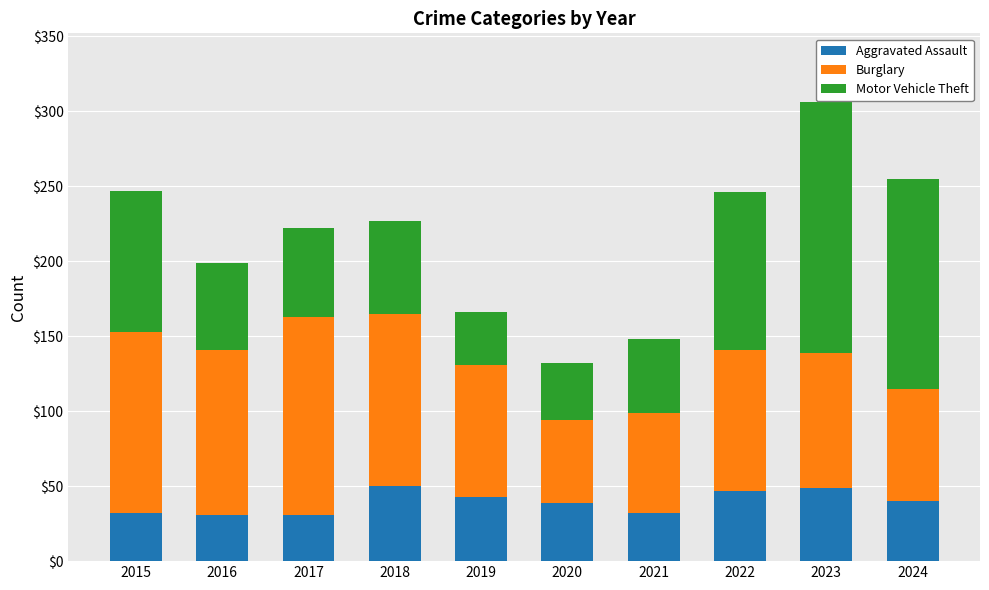

What are all the series names shown in the legend?

Aggravated Assault, Burglary, Motor Vehicle Theft